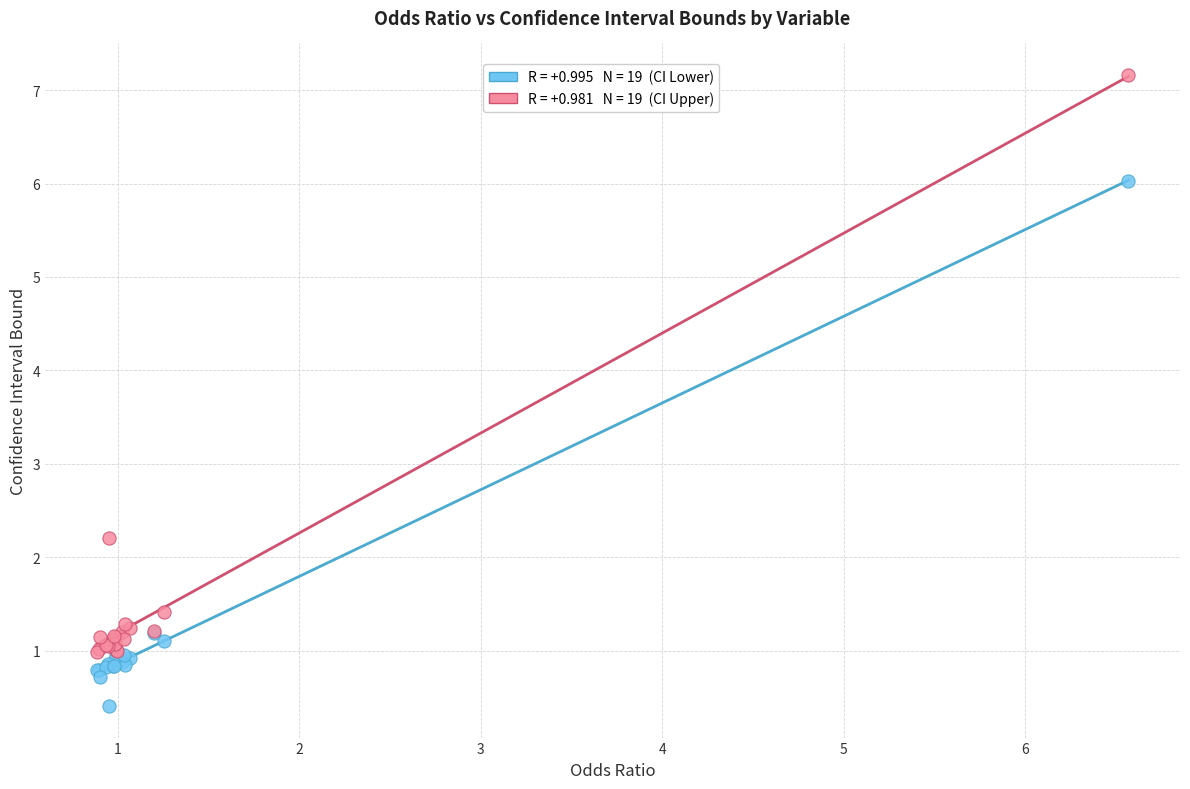

Across all series, what Y value is closest to 3?

2.2